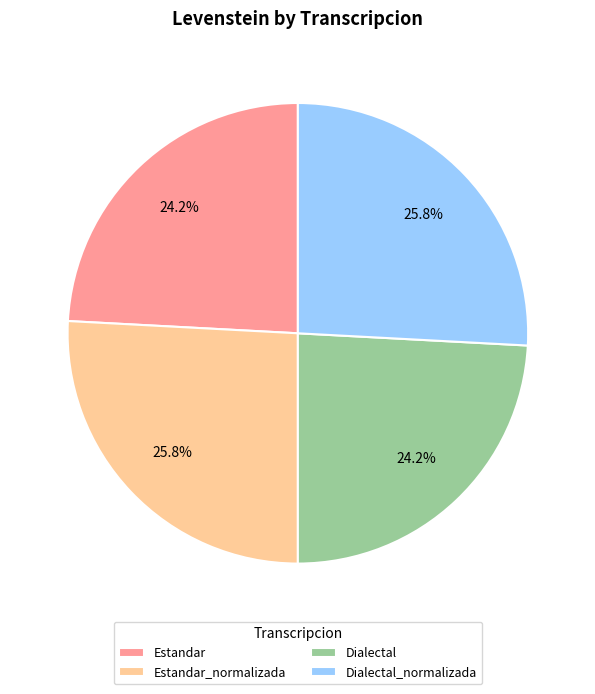

Does any single category account for the majority?

No